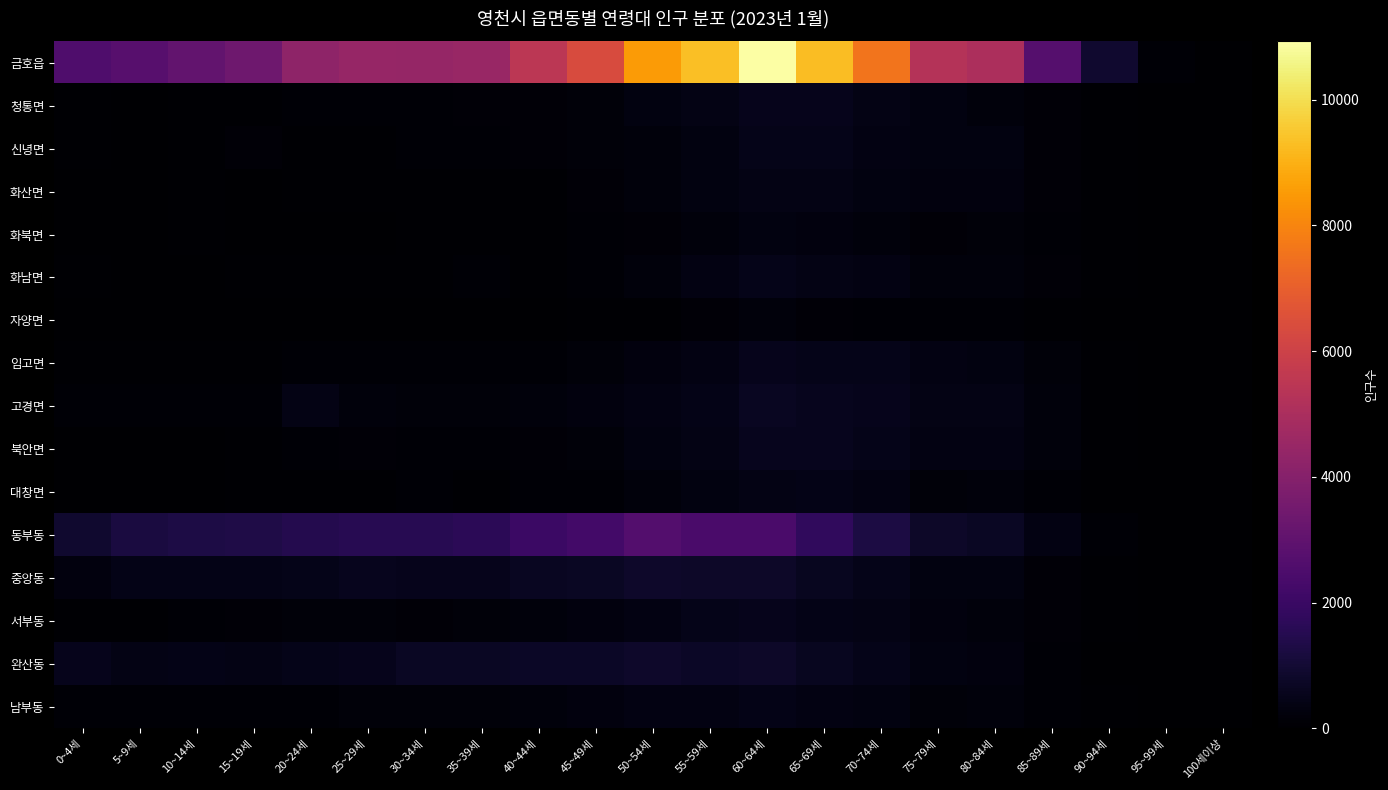

Reading right to left, what are all the values shown in this chart?

금호읍: 100세이상=18	95~99세=121	90~94세=899	85~89세=2716	80~84세=5077	75~79세=5267	70~74세=7574	65~69세=9291	60~64세=10926	55~59세=9332	50~54세=8506	45~49세=6373	40~44세=5501	35~39세=4504	30~34세=4410	25~29세=4468	20~24세=4226	15~19세=3388	10~14세=3064	5~9세=2751	0~4세=2534
청통면: 100세이상=1	95~99세=11	90~94세=47	85~89세=166	80~84세=256	75~79세=299	70~74세=425	65~69세=527	60~64세=534	55~59세=402	50~54세=304	45~49세=200	40~44세=132	35~39세=141	30~34세=107	25~29세=127	20~24세=119	15~19세=75	10~14세=46	5~9세=42	0~4세=63
신녕면: 100세이상=1	95~99세=7	90~94세=62	85~89세=152	80~84세=305	75~79세=300	70~74세=383	65~69세=487	60~64세=477	55~59세=335	50~54세=251	45~49세=174	40~44세=132	35~39세=90	30~34세=98	25~29세=73	20~24세=83	15~19세=136	10~14세=51	5~9세=35	0~4세=50
화산면: 100세이상=1	95~99세=7	90~94세=47	85~89세=167	80~84세=285	75~79세=263	70~74세=338	65~69세=392	60~64세=394	55~59세=308	50~54세=248	45~49세=147	40~44세=85	35~39세=72	30~34세=79	25~29세=66	20~24세=63	15~19세=35	10~14세=44	5~9세=21	0~4세=38
화북면: 100세이상=2	95~99세=7	90~94세=51	85~89세=93	80~84세=174	75~79세=158	70~74세=251	65~69세=276	60~64세=336	55~59세=243	50~54세=132	45~49세=95	40~44세=45	35~39세=46	30~34세=44	25~29세=35	20~24세=41	15~19세=34	10~14세=45	5~9세=14	0~4세=30
화남면: 100세이상=2	95~99세=4	90~94세=48	85~89세=132	80~84세=232	75~79세=231	70~74세=372	65~69세=426	60~64세=480	55~59세=342	50~54세=221	45~49세=127	40~44세=80	35~39세=90	30~34세=65	25~29세=83	20~24세=81	15~19세=84	10~14세=29	5~9세=28	0~4세=45
자양면: 100세이상=0	95~99세=2	90~94세=26	85~89세=65	80~84세=96	75~79세=106	70~74세=111	65~69세=132	60~64세=216	55~59세=166	50~54세=82	45~49세=43	40~44세=25	35~39세=24	30~34세=28	25~29세=31	20~24세=32	15~19세=18	10~14세=16	5~9세=10	0~4세=9
임고면: 100세이상=1	95~99세=11	90~94세=57	85~89세=204	80~84세=339	75~79세=373	70~74세=479	65~69세=506	60~64세=524	55~59세=374	50~54세=298	45~49세=191	40~44세=127	35~39세=91	30~34세=91	25~29세=121	20~24세=99	15~19세=67	10~14세=61	5~9세=43	0~4세=57
고경면: 100세이상=2	95~99세=6	90~94세=66	85~89세=215	80~84세=400	75~79세=389	70~74세=514	65~69세=587	60~64세=674	55~59세=460	50~54세=354	45~49세=265	40~44세=239	35~39세=191	30~34세=196	25~29세=239	20~24세=399	15~19세=107	10~14세=114	5~9세=119	0~4세=102
북안면: 100세이상=0	95~99세=10	90~94세=62	85~89세=216	80~84세=372	75~79세=371	70~74세=474	65~69세=572	60~64세=592	55~59세=422	50~54세=308	45~49세=208	40~44세=147	35~39세=109	30~34세=87	25~29세=136	20~24세=105	15~19세=78	10~14세=40	5~9세=27	0~4세=38
대창면: 100세이상=1	95~99세=5	90~94세=40	85~89세=113	80~84세=219	75~79세=186	70~74세=362	65~69세=433	60~64세=413	55~59세=308	50~54세=244	45~49세=124	40~44세=122	35~39세=83	30~34세=86	25~29세=80	20~24세=68	15~19세=45	10~14세=42	5~9세=22	0~4세=40
동부동: 100세이상=2	95~99세=19	90~94세=119	85~89세=372	80~84세=689	75~79세=775	70~74세=1256	65~69세=1773	60~64세=2397	55~59세=2394	50~54세=2684	45~49세=2223	40~44세=2048	35~39세=1628	30~34세=1564	25~29세=1540	20~24세=1484	15~19세=1336	10~14세=1293	5~9세=1234	0~4세=902
중앙동: 100세이상=0	95~99세=5	90~94세=52	85~89세=146	80~84세=312	75~79세=323	70~74세=485	65~69세=634	60~64세=776	55~59세=792	50~54세=843	45~49세=701	40~44세=673	35~39세=533	30~34세=547	25~29세=592	20~24세=491	15~19세=466	10~14세=455	5~9세=432	0~4세=280
서부동: 100세이상=2	95~99세=7	90~94세=46	85~89세=136	80~84세=238	75~79세=291	70~74세=397	65~69세=458	60~64세=524	55~59세=471	50~54세=383	45~49세=273	40~44세=216	35~39세=178	30~34세=168	25~29세=210	20~24세=210	15~19세=149	10~14세=117	5~9세=65	0~4세=61
완산동: 100세이상=0	95~99세=3	90~94세=35	85~89세=122	80~84세=277	75~79세=323	70~74세=507	65~69세=607	60~64세=801	55~59세=766	50~54세=830	45~49세=754	40~44세=753	35~39세=697	30~34세=705	25~29세=539	20~24세=470	15~19세=418	10~14세=431	5~9세=392	0~4세=518
남부동: 100세이상=2	95~99세=5	90~94세=43	85~89세=113	80~84세=215	75~79세=207	70~74세=321	65~69세=350	60~64세=449	55~59세=374	50~54세=352	45~49세=257	40~44세=221	35~39세=199	30~34세=190	25~29세=194	20~24세=107	15~19세=96	10~14세=105	5~9세=103	0~4세=108